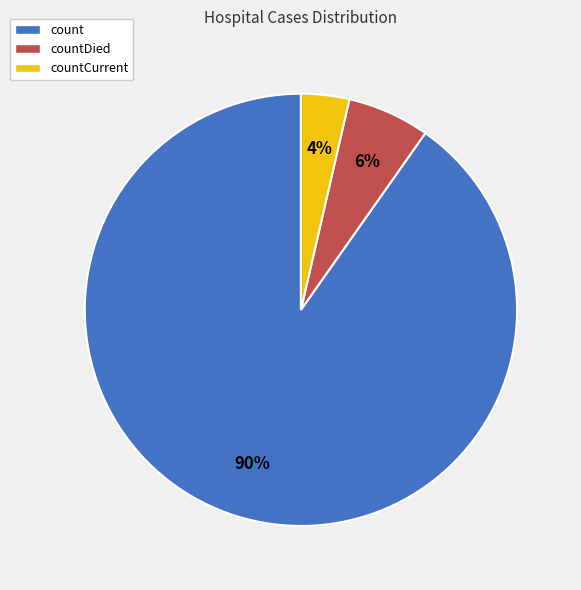

Is the sum of countDied and countCurrent greater than half?

No